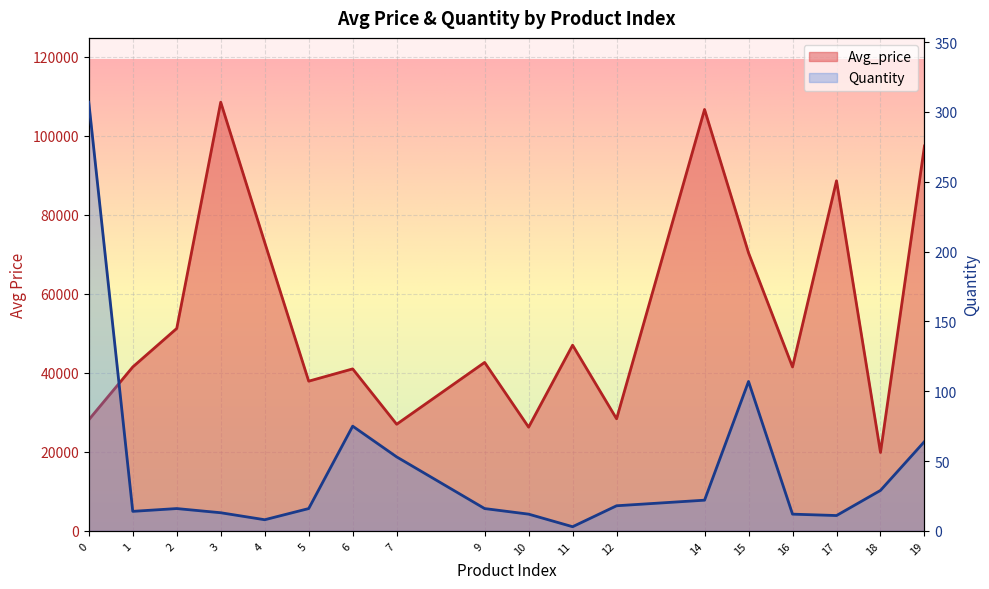

Which series has the largest range (max minus min)?

Avg_price